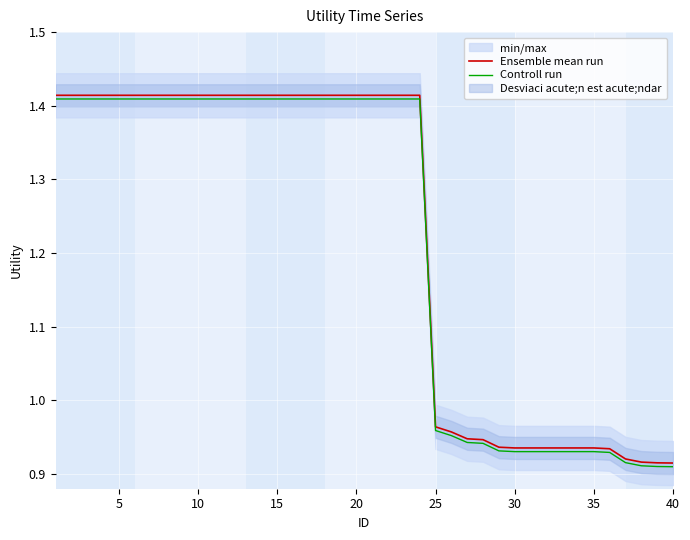

True or false: Ensemble mean run has a value of 0.5 at 25.

False